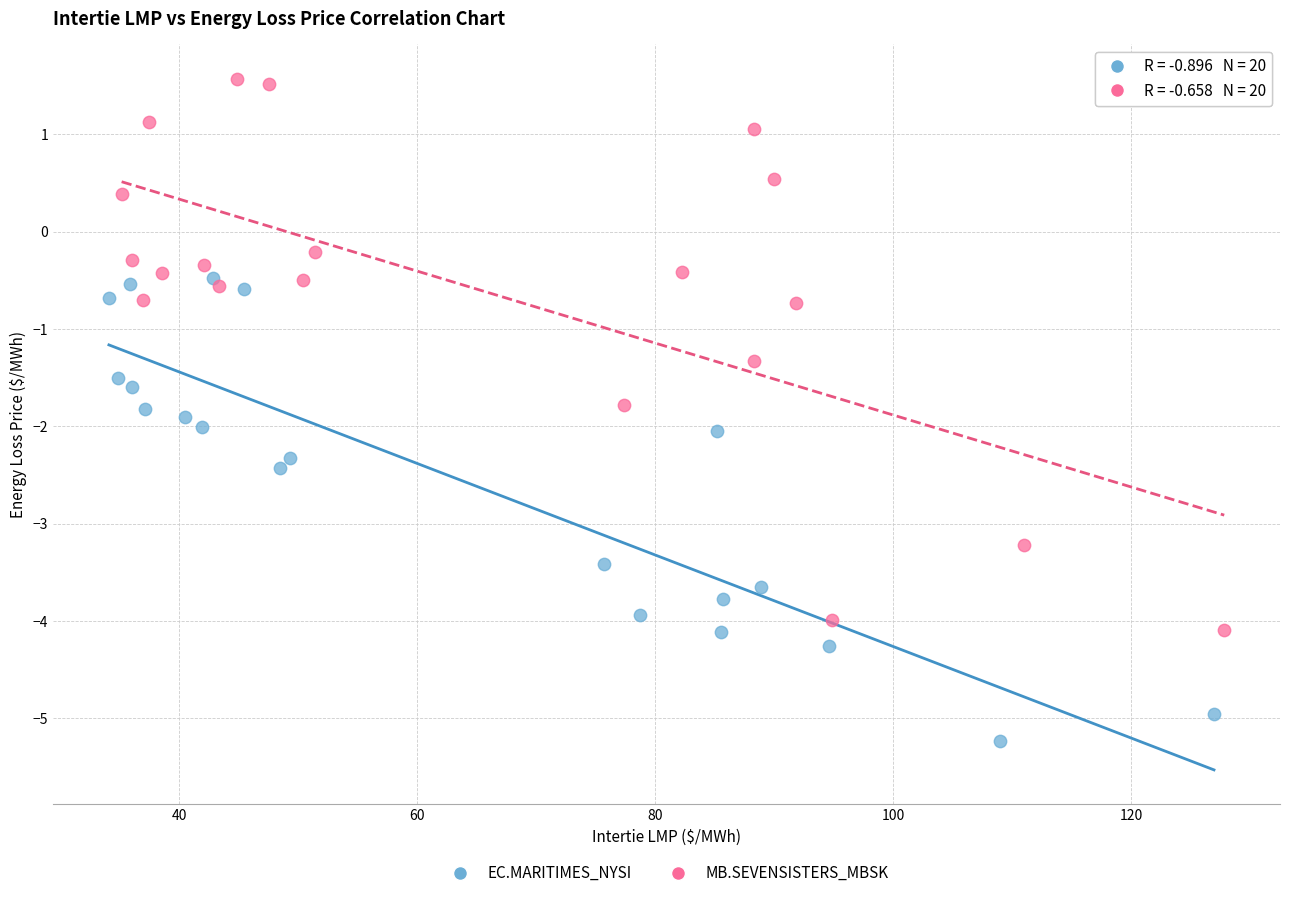

What are all the series names shown in the legend?

EC.MARITIMES_NYSI, MB.SEVENSISTERS_MBSK